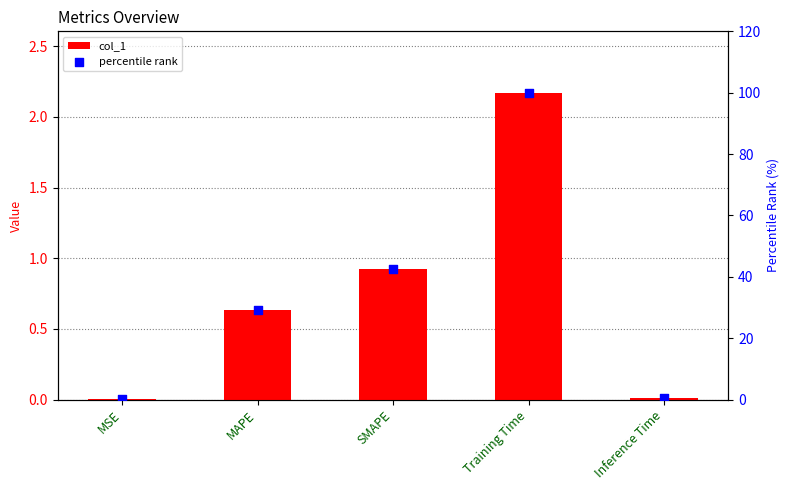

Which series has the largest total across all categories?

percentile rank